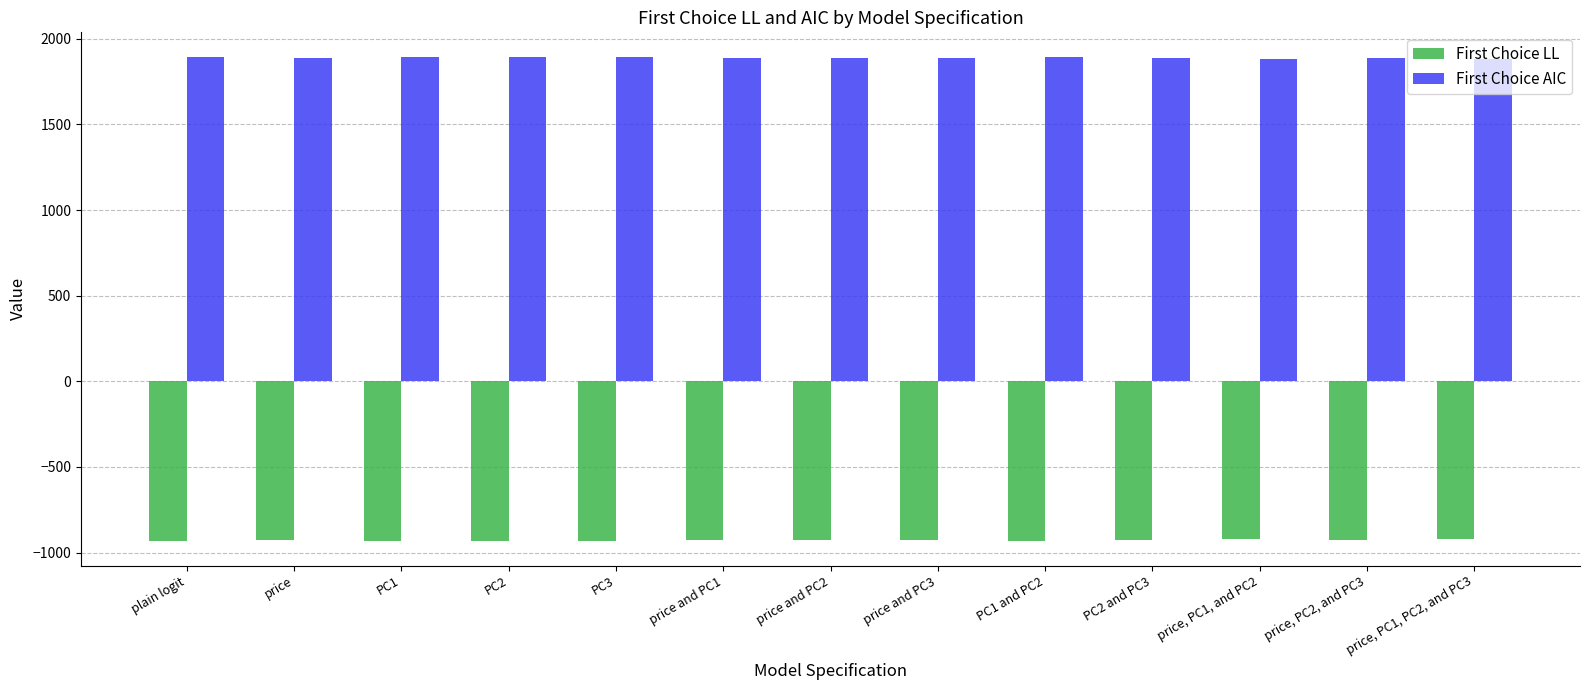

What is the sum of all First Choice AIC values?

24541.0